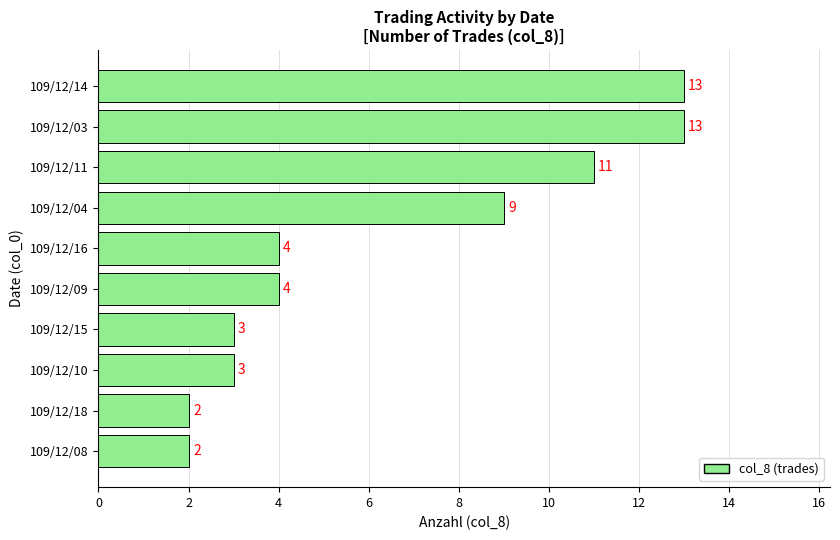

What is the difference between the maximum and minimum values?

11